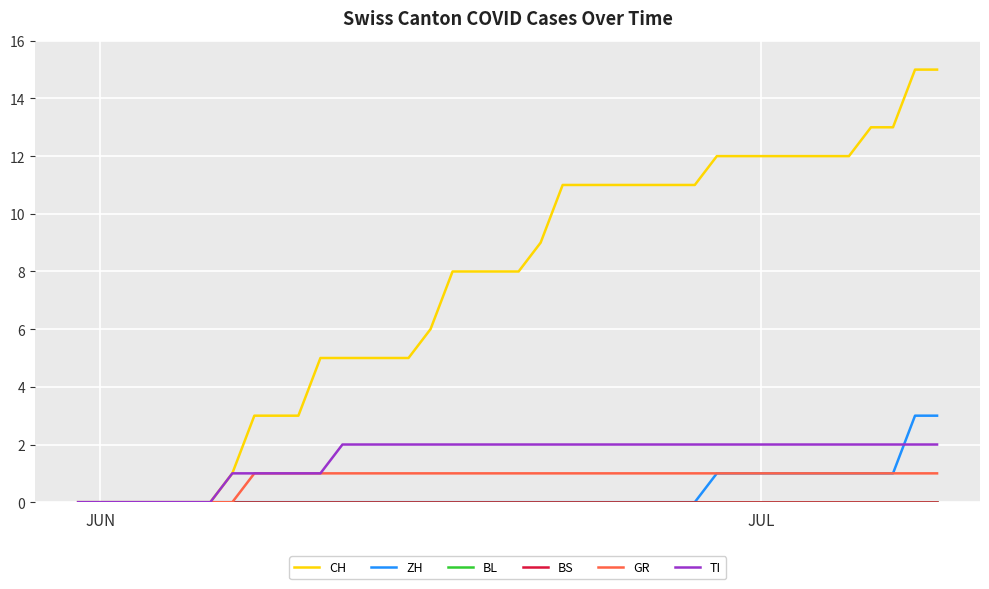

True or false: BS and ZH cross at least once.

False